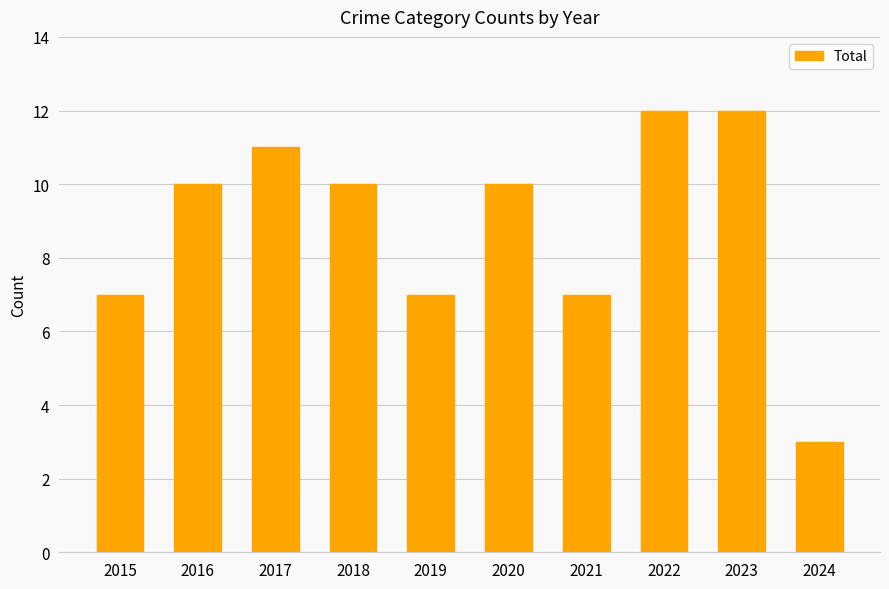

How many bars are there in total?

10